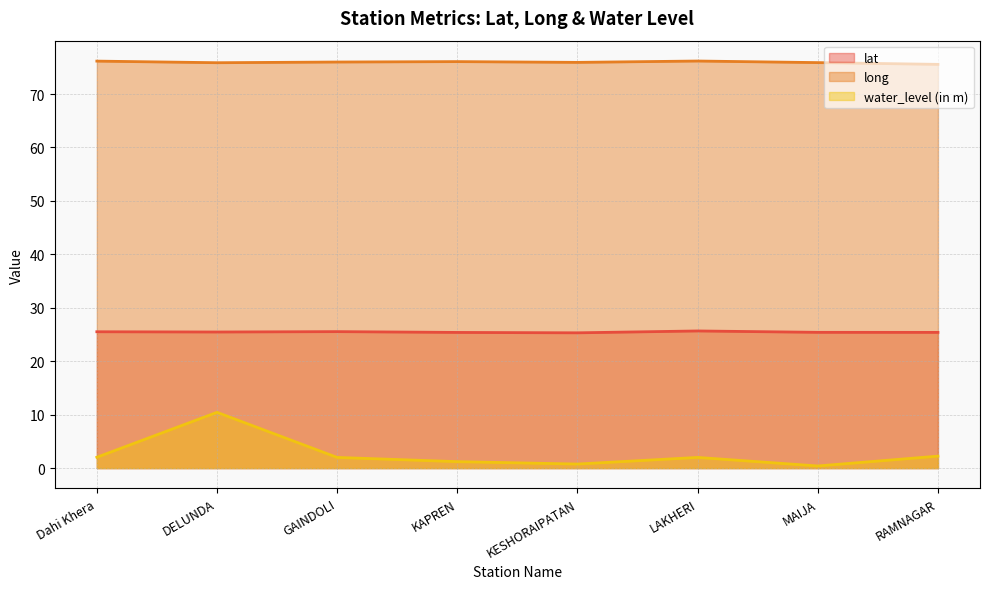

Reading right to left, list all the values displayed in this chart.

lat: 25.4	25.4	25.7	25.3	25.4	25.5	25.5	25.5
long: 75.6	75.9	76.2	75.9	76.1	76.0	75.9	76.2
water_level (in m): 2.2	0.4	2.0	0.8	1.2	2.0	10.4	2.0